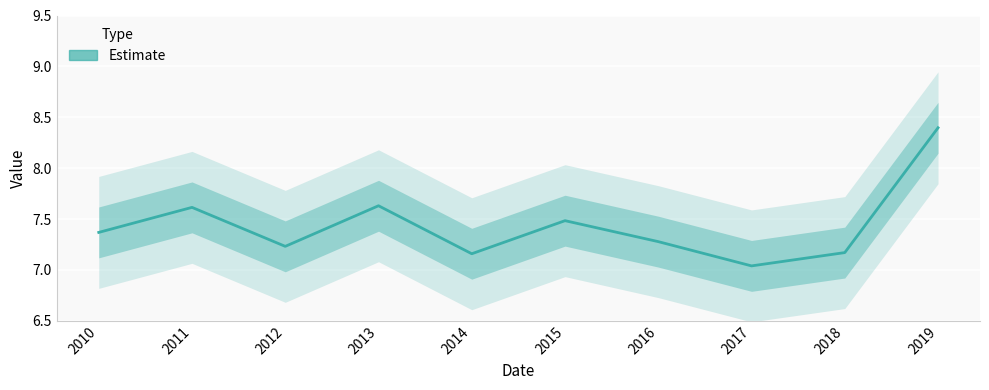

How many interior local peaks (higher than both neighbors) does the data have?

3